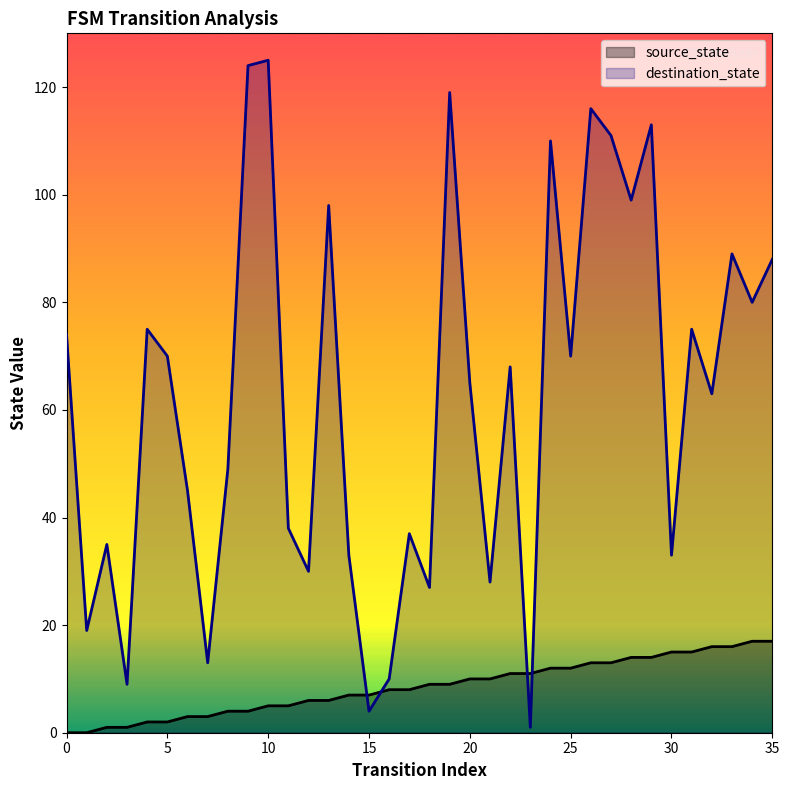

At which label does destination_state reach its minimum?

23